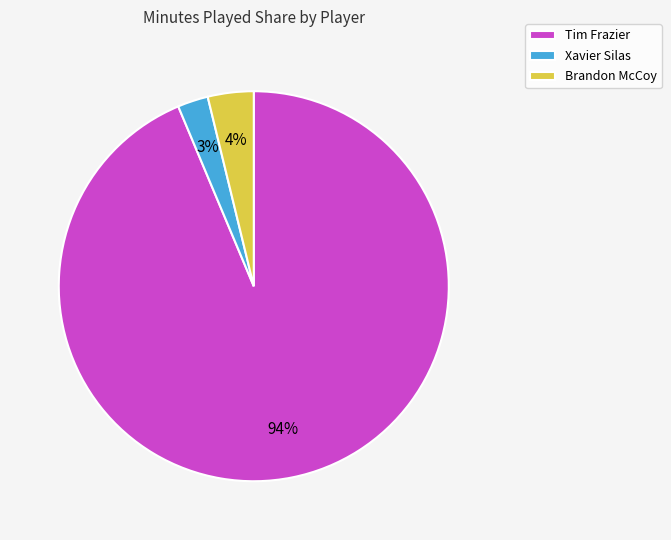

To the nearest percent, what is the combined percentage of Tim Frazier and Brandon McCoy?

97%